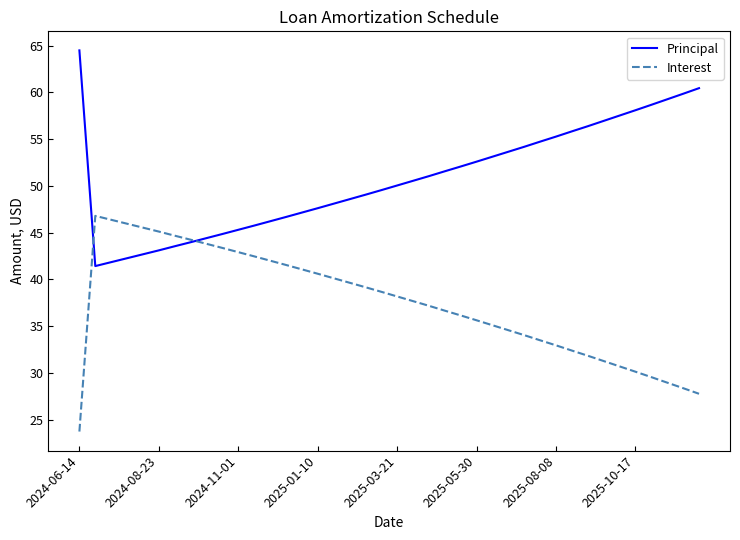

At how many categories does at least one series exceed 42?

40